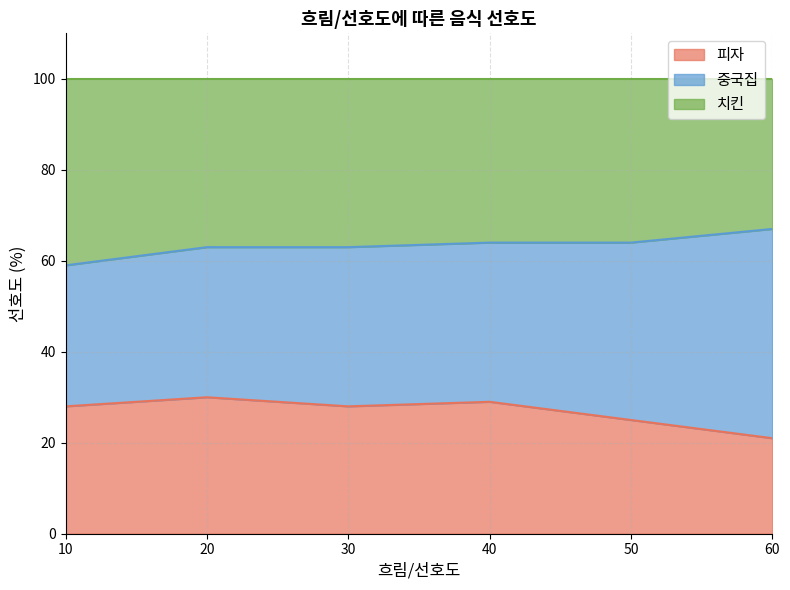

What is the total value across all series at 60?

100